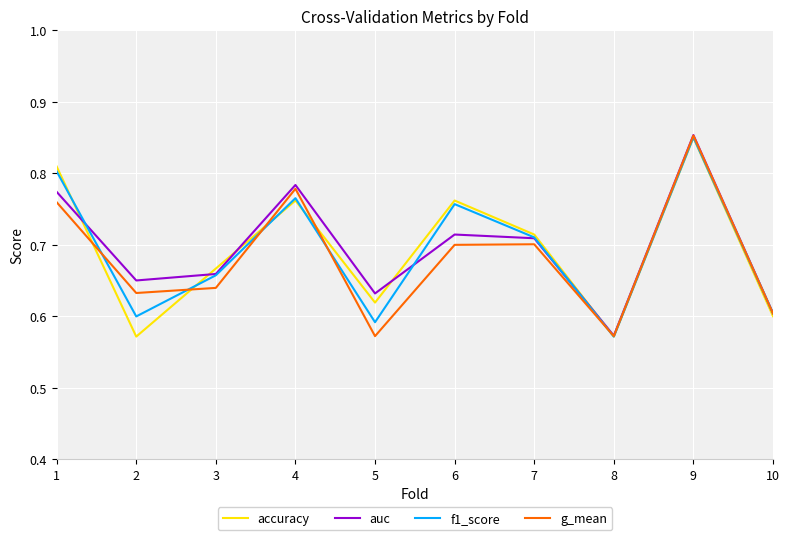

At which label is auc closest to 0?

8